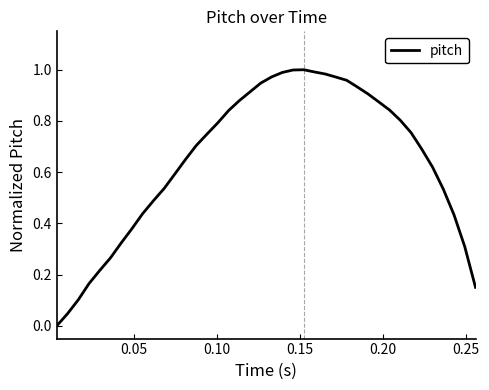

How many lines are shown in the chart?

1